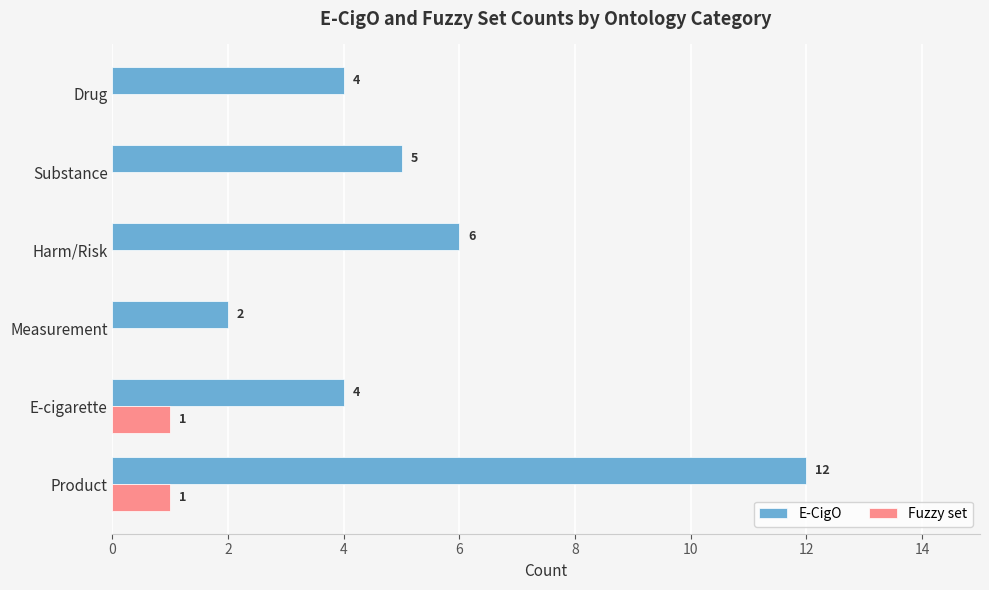

How many E-CigO values are between 4 and 6?

4